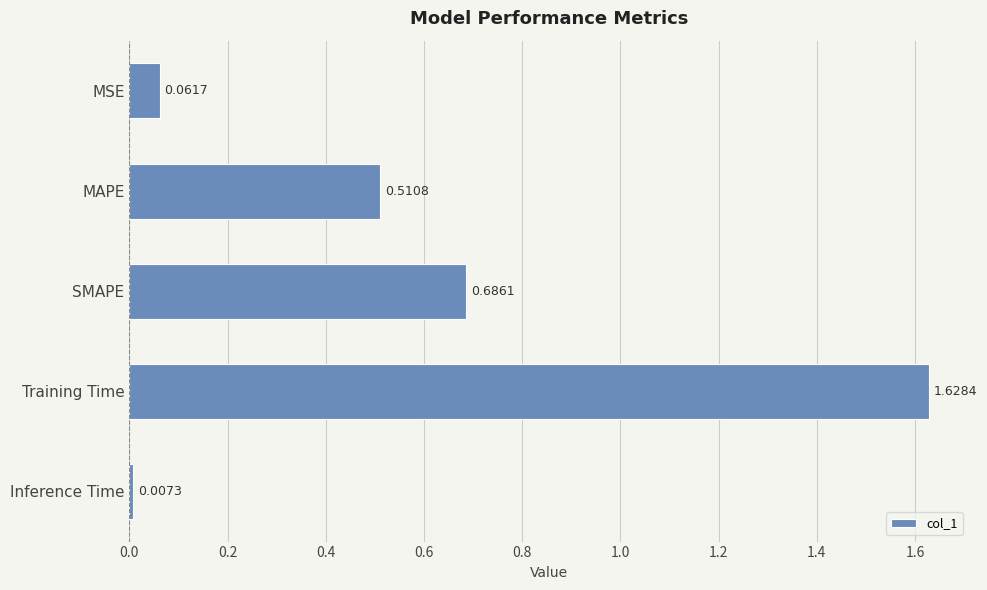

What is the sum of all values?

2.9